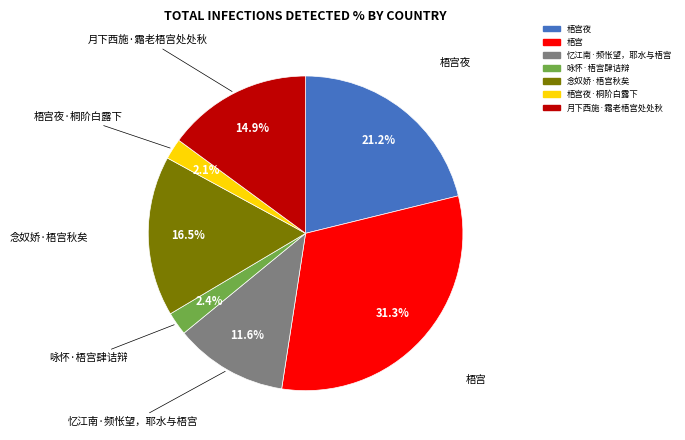

Count the number of slices in the pie.

7